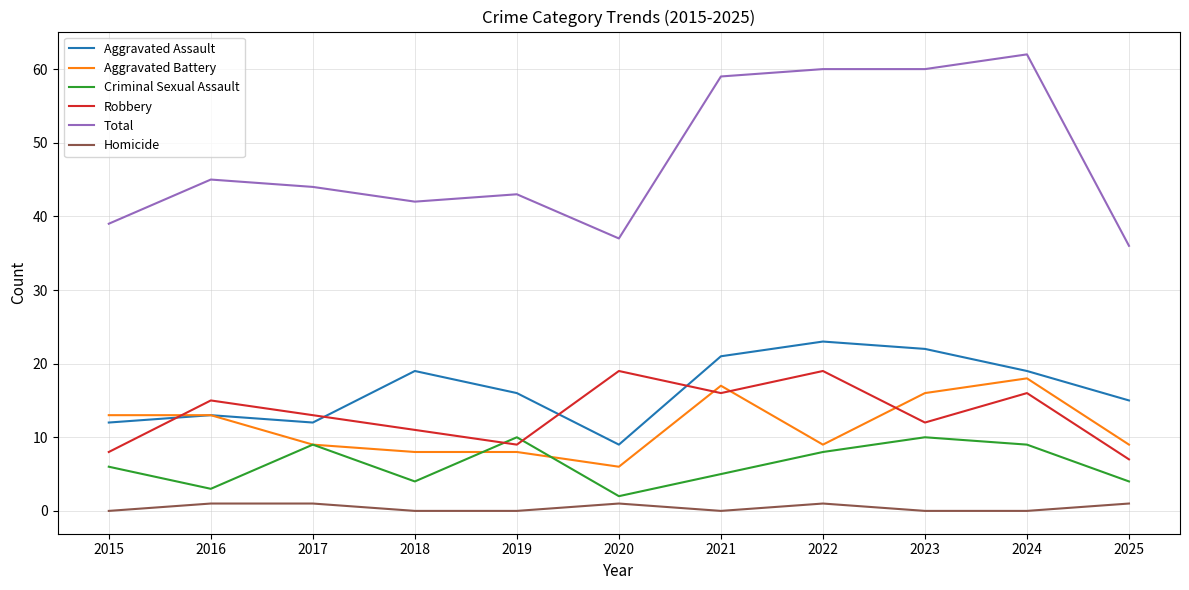

What is the difference between the highest and lowest values at 2017?

43